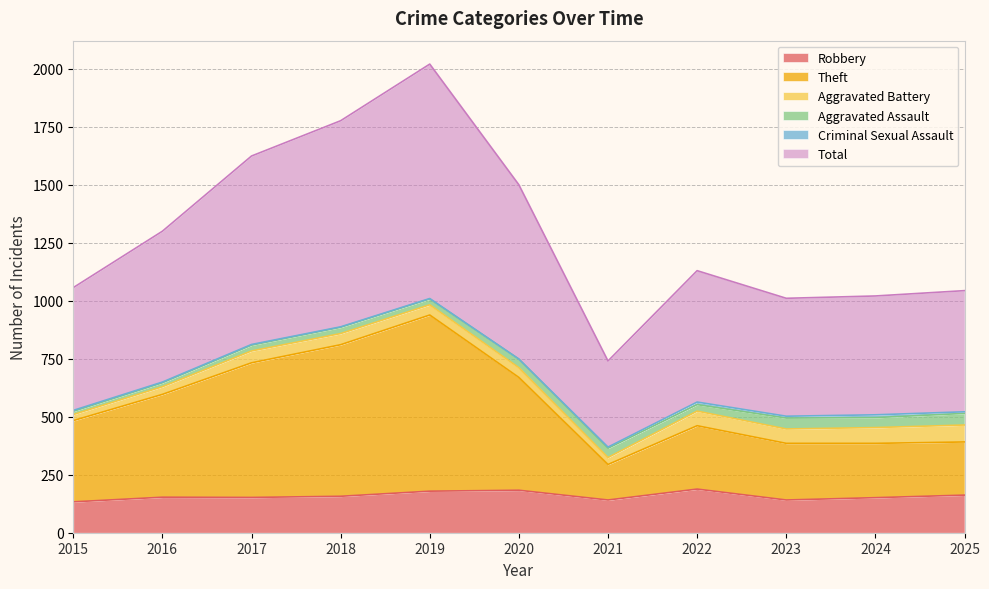

How many interior local peaks does the Robbery series have?

3